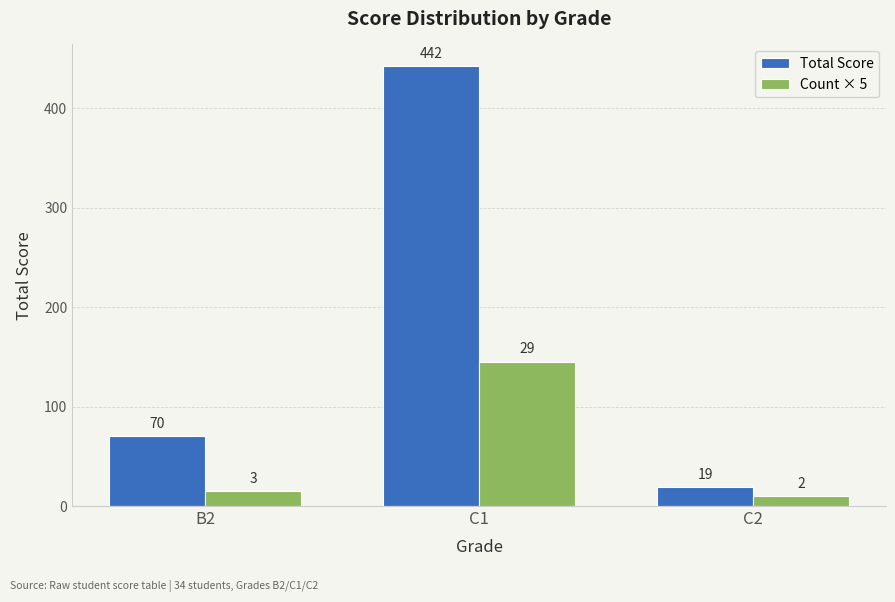

What is the label of the 1st bar from the left?

B2